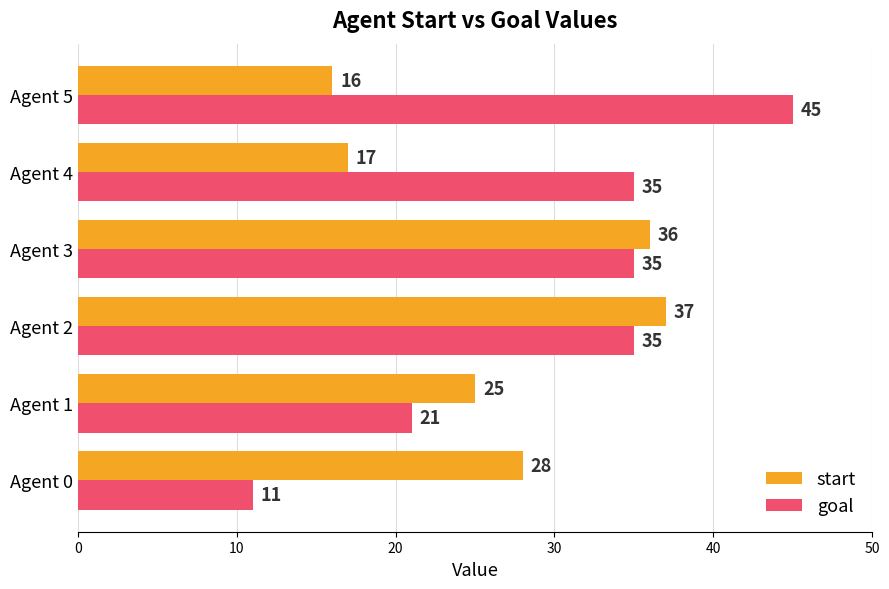

List the labels in order of start value, smallest first.

Agent 5, Agent 4, Agent 1, Agent 0, Agent 3, Agent 2